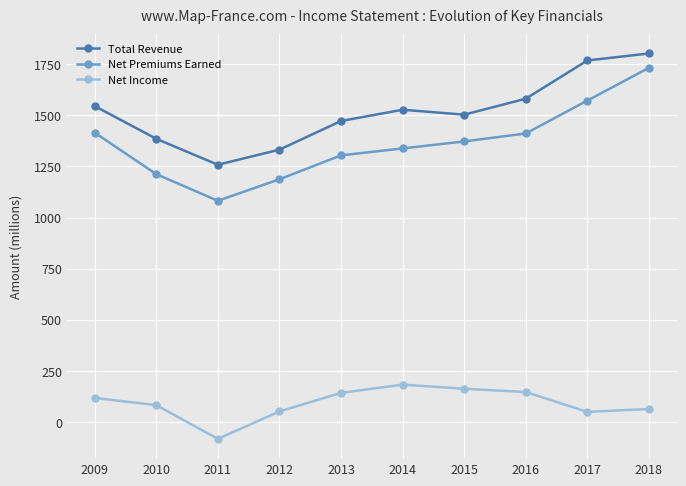

What is the minimum value for Net Premiums Earned?

1082